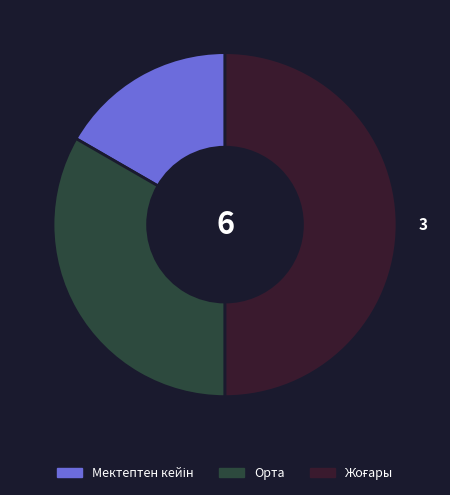

Which has a higher value, Жоғары or Мектептен кейін?

Жоғары